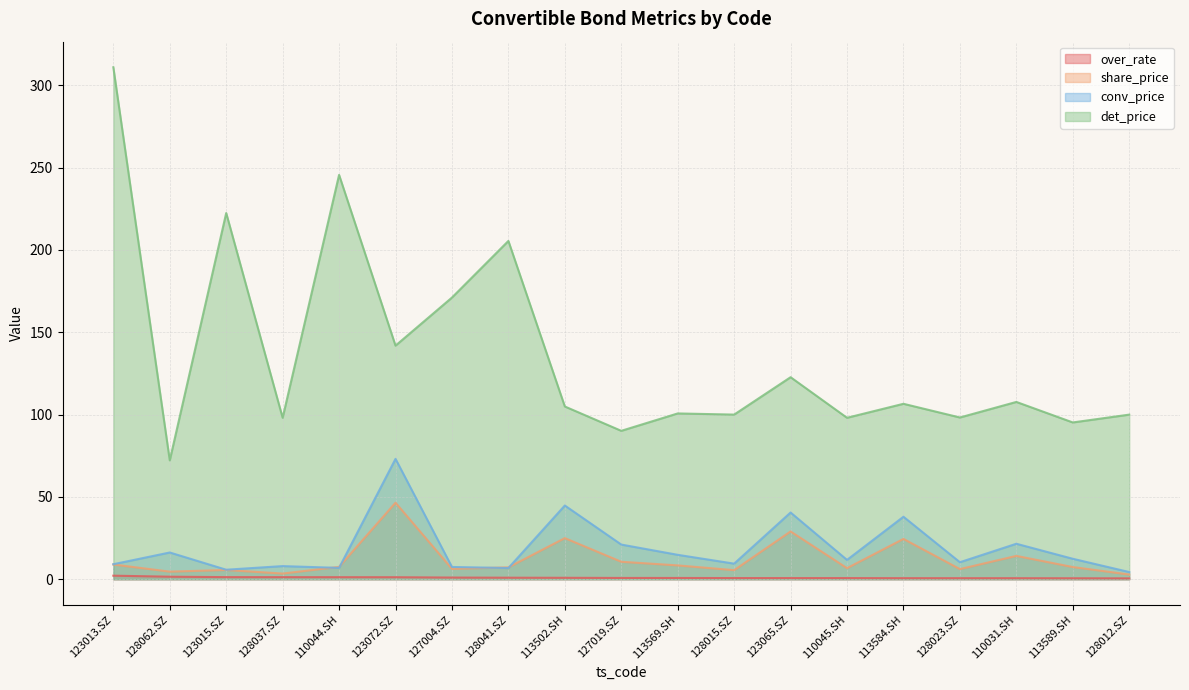

Reading left to right, transcribe all the data shown in this chart.

over_rate: 123013.SZ=2.2	128062.SZ=1.5	123015.SZ=1.3	128037.SZ=1.3	110044.SH=1.3	123072.SZ=1.2	127004.SZ=1.0	128041.SZ=0.9	113502.SH=0.9	127019.SZ=0.8	113569.SH=0.8	128015.SZ=0.7	123065.SZ=0.7	110045.SH=0.7	113584.SH=0.7	128023.SZ=0.6	110031.SH=0.6	113589.SH=0.6	128012.SZ=0.5
share_price: 123013.SZ=9.0	128062.SZ=4.6	123015.SZ=5.6	128037.SZ=3.5	110044.SH=7.5	123072.SZ=46.5	127004.SZ=6.3	128041.SZ=7.2	113502.SH=25.0	127019.SZ=10.6	113569.SH=8.4	128015.SZ=5.5	123065.SZ=29.0	110045.SH=6.7	113584.SH=24.5	128023.SZ=6.2	110031.SH=14.2	113589.SH=7.4	128012.SZ=2.9
conv_price: 123013.SZ=9.1	128062.SZ=16.2	123015.SZ=5.8	128037.SZ=8.0	110044.SH=6.9	123072.SZ=73.1	127004.SZ=7.5	128041.SZ=6.8	113502.SH=44.8	127019.SZ=21.1	113569.SH=14.8	128015.SZ=9.5	123065.SZ=40.5	110045.SH=11.8	113584.SH=38.0	128023.SZ=10.3	110031.SH=21.6	113589.SH=12.4	128012.SZ=4.4
det_price: 123013.SZ=311.0	128062.SZ=72.2	123015.SZ=222.4	128037.SZ=98.1	110044.SH=245.6	123072.SZ=141.9	127004.SZ=171.1	128041.SZ=205.5	113502.SH=104.9	127019.SZ=90.2	113569.SH=100.7	128015.SZ=100.0	123065.SZ=122.7	110045.SH=98.1	113584.SH=106.6	128023.SZ=98.3	110031.SH=107.7	113589.SH=95.2	128012.SZ=100.0